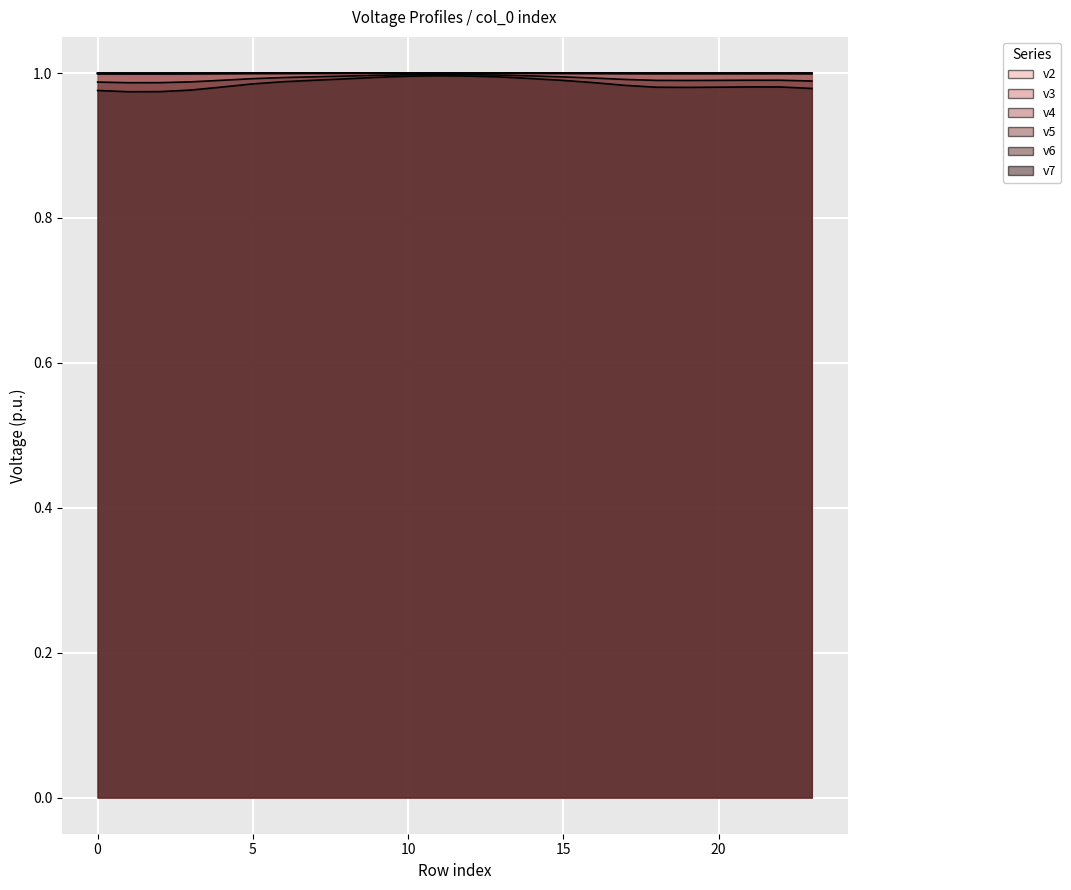

What are all the series names shown in the legend?

v2, v3, v4, v5, v6, v7